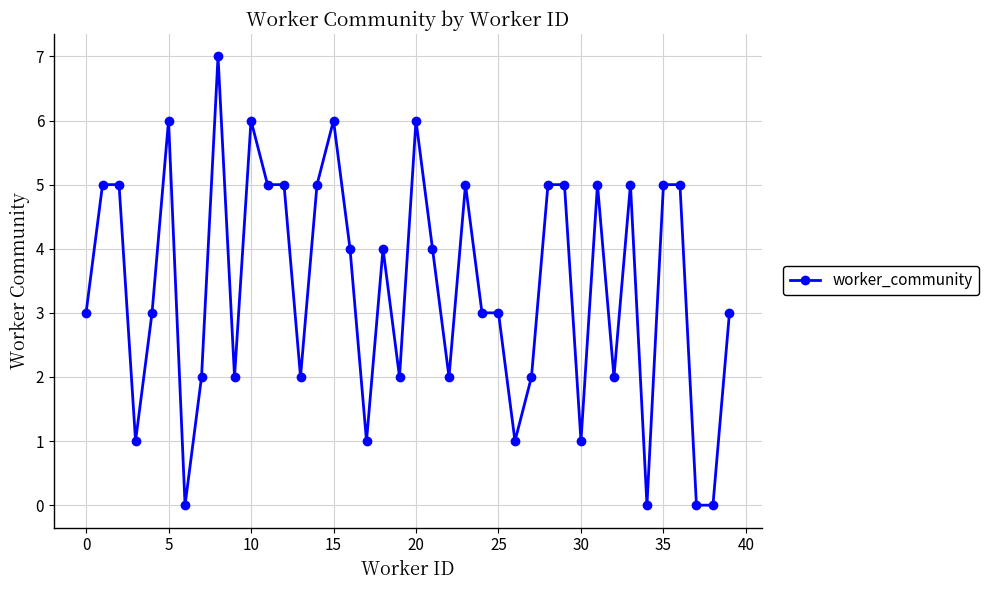

True or false: there are more than 1 points higher than both neighbors.

True